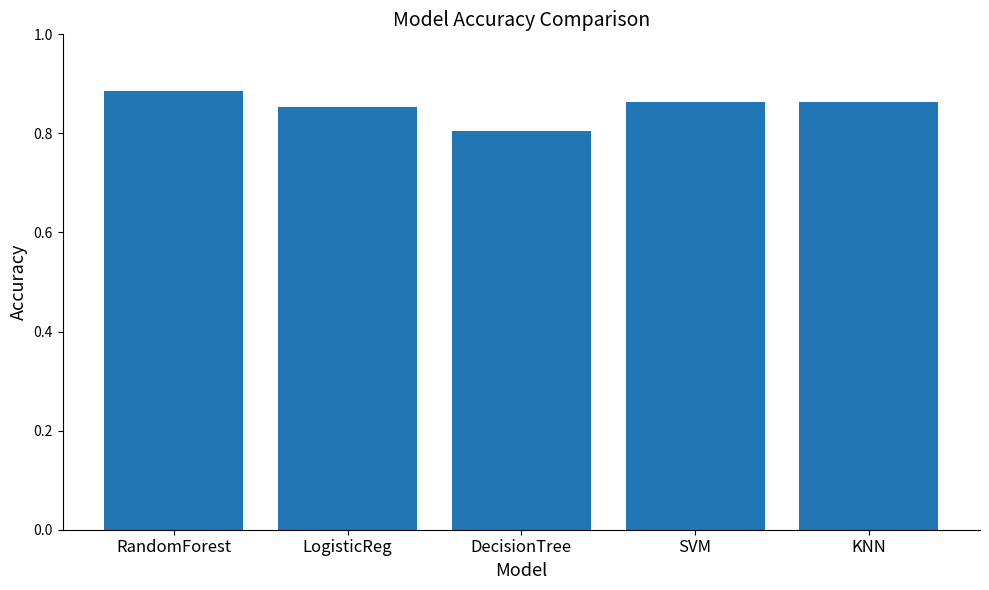

What is the approximate value at DecisionTree?

0.8